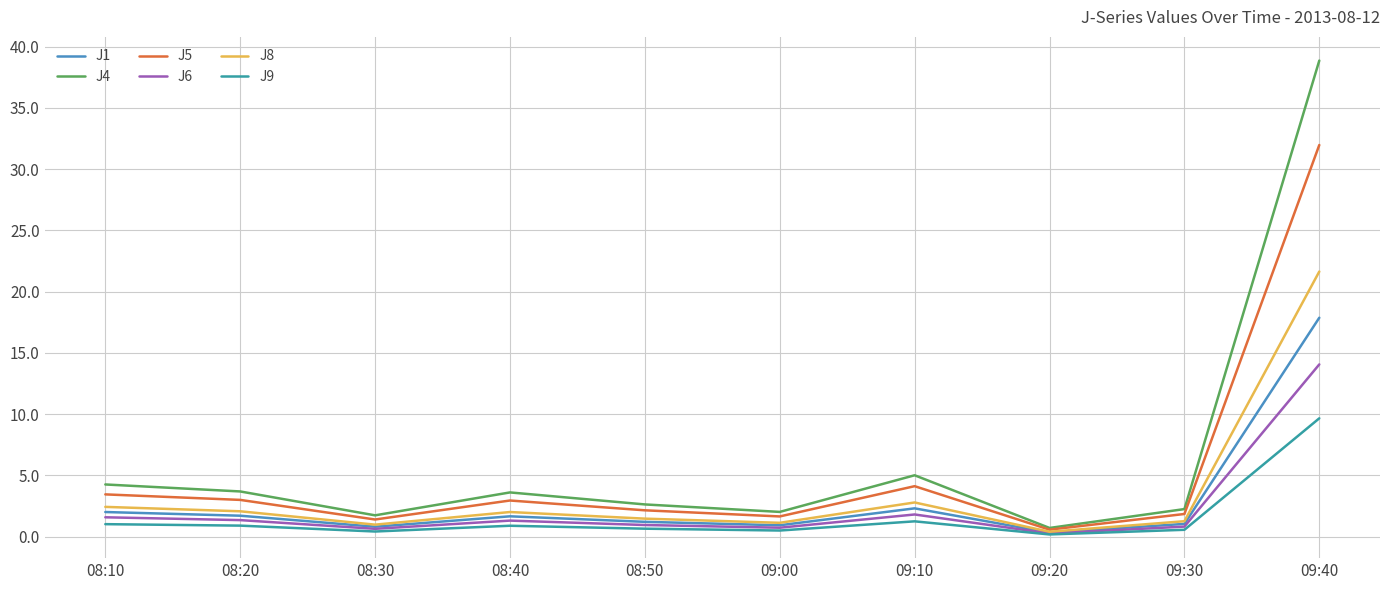

Is this an area chart (filled region under the line)?

No